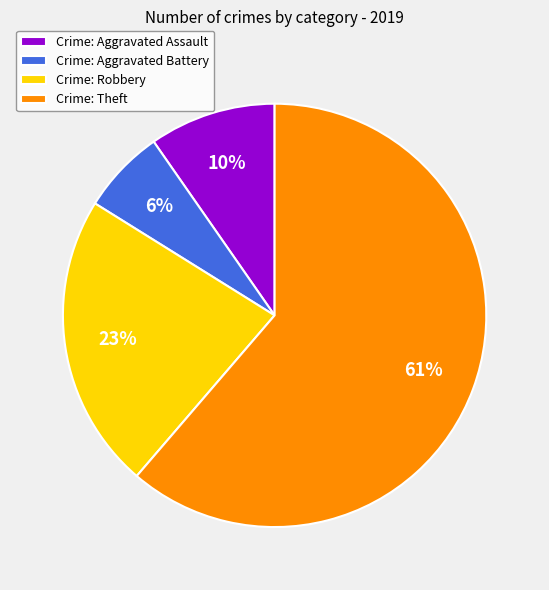

To the nearest percent, what portion does Crime: Aggravated Battery represent?

6%